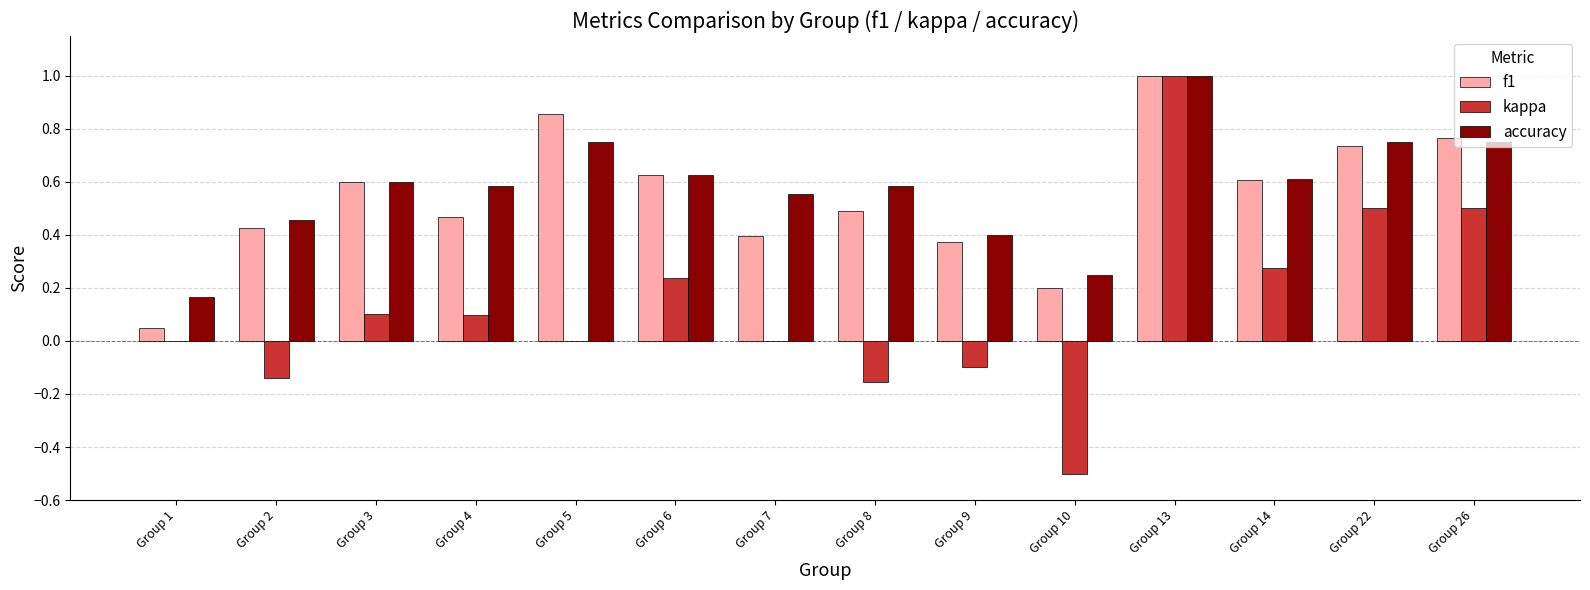

What is the sum of the kappa values at Group 2 and Group 10?

-0.6